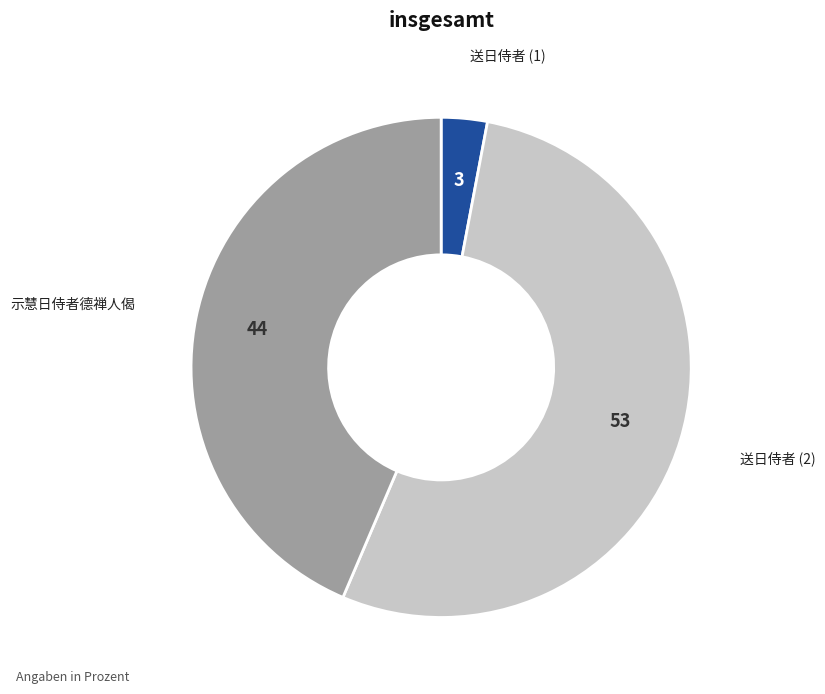

Is there any slice that represents more than half of the pie?

Yes